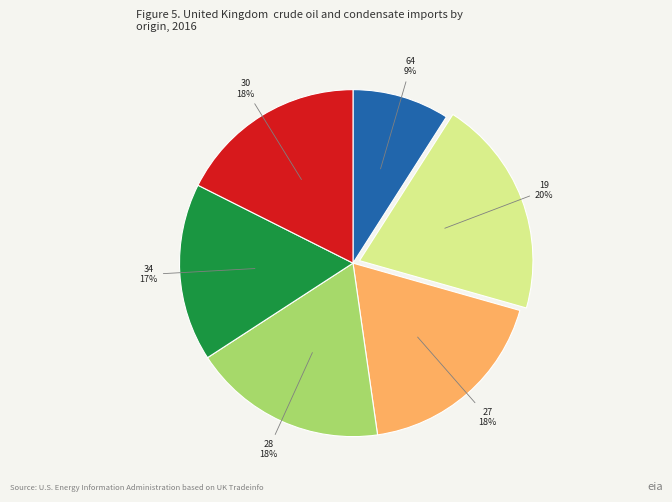

Does any single category account for the majority?

No